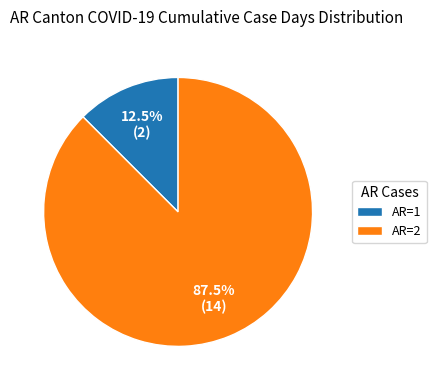

Is there a majority slice in this chart?

Yes